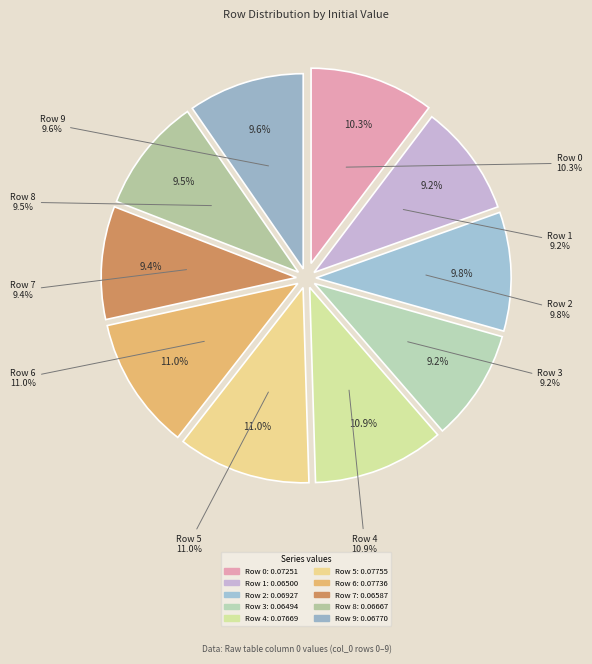

What is the smallest slice in the pie chart?

Row 3